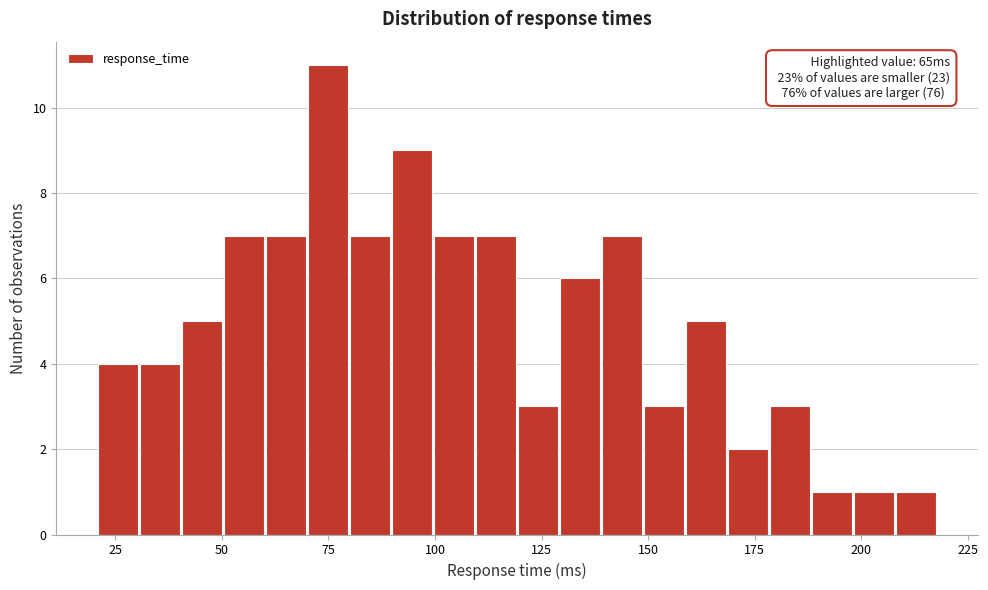

Around what value on the x-axis is the tallest bar? Give the approximate position of its centre, as read against the axis.

75